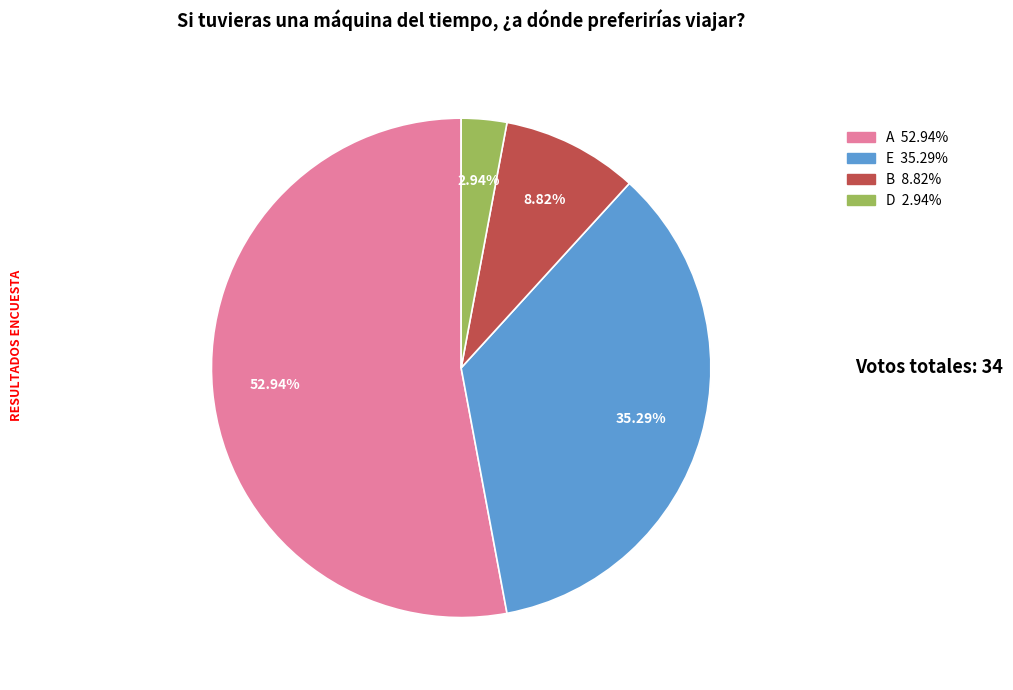

Combined, do A and E account for over 50%?

Yes